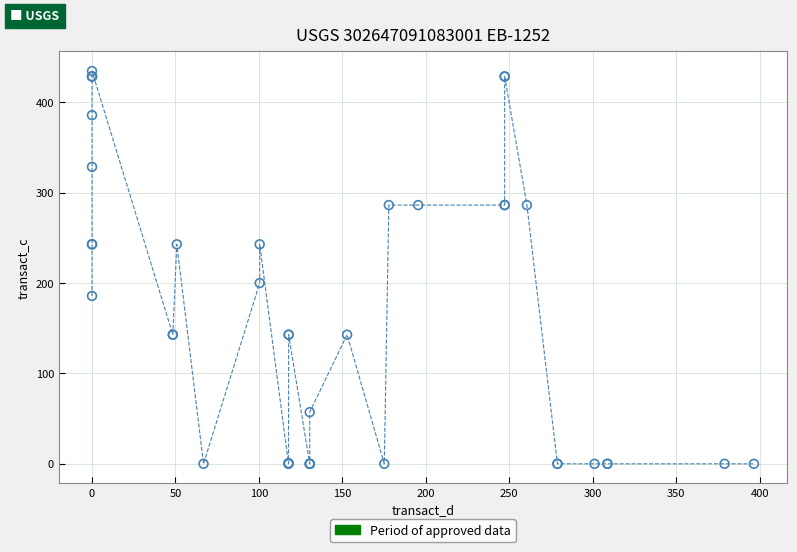

What Y value in the scatter plot is closest to 217?

200.0